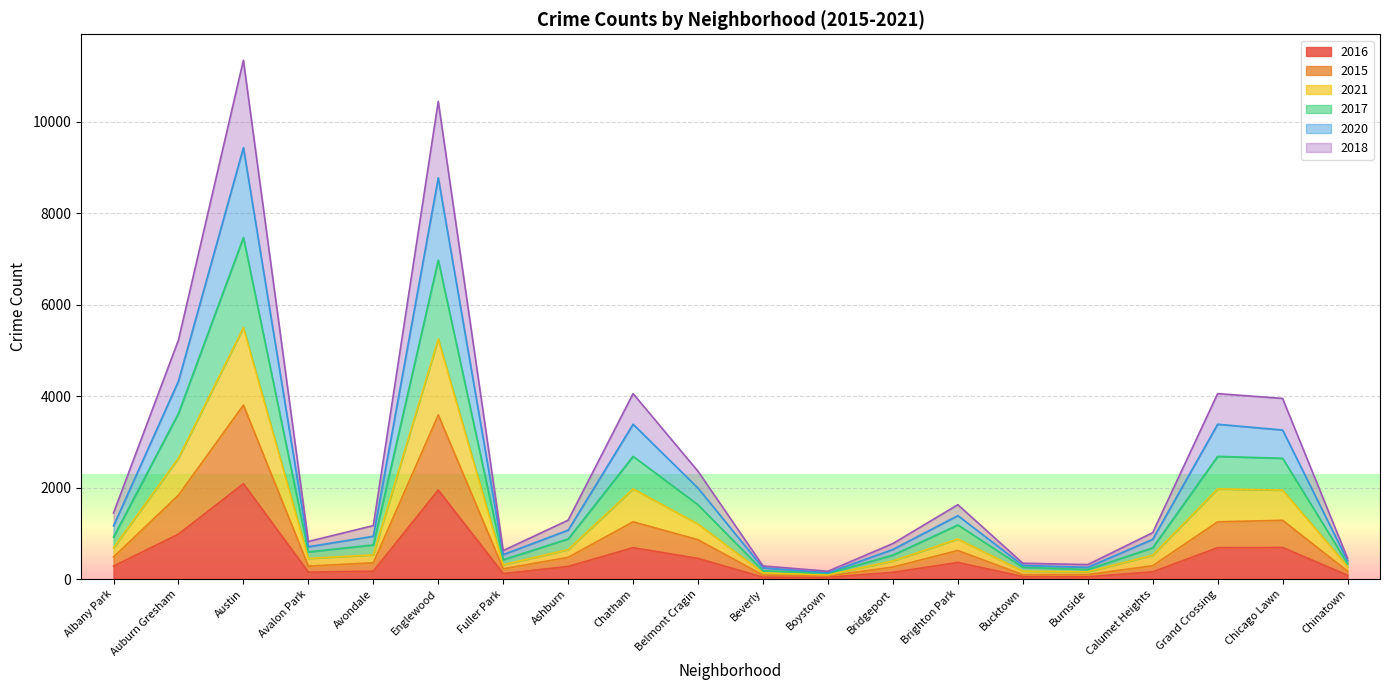

How many series are shown in this chart?

6